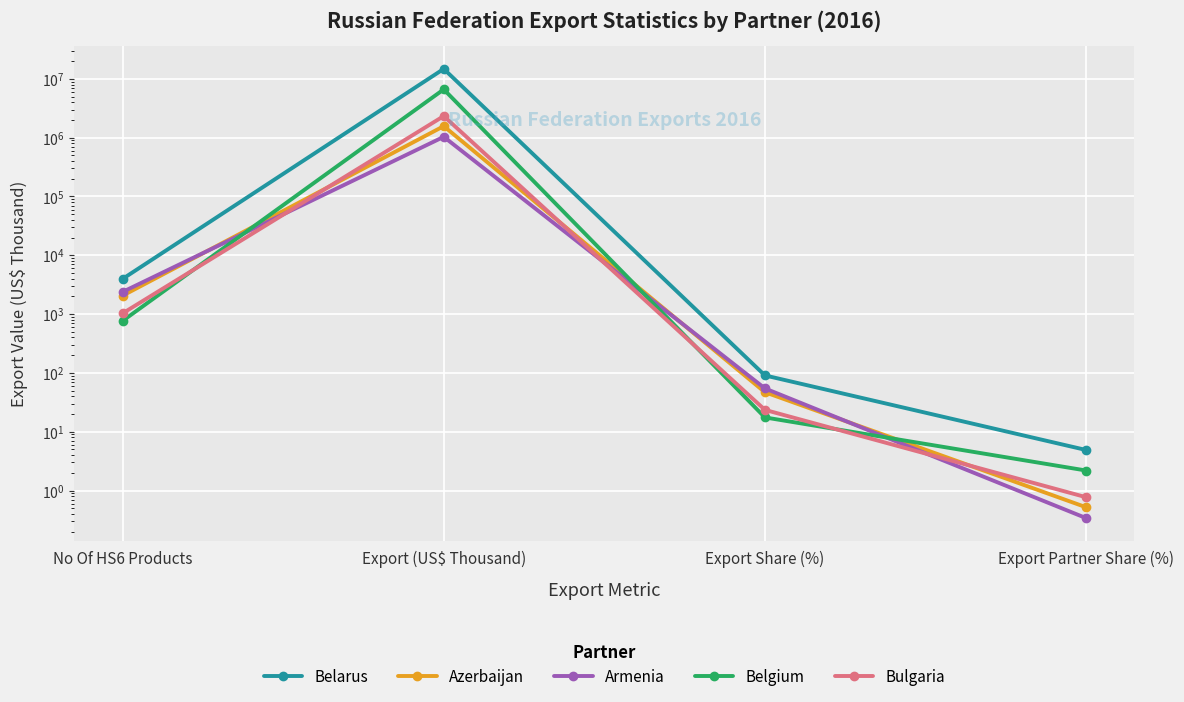

What is the difference between the Armenia values at Export (US$ Thousand) and Export Partner Share (%)?

1032784.1